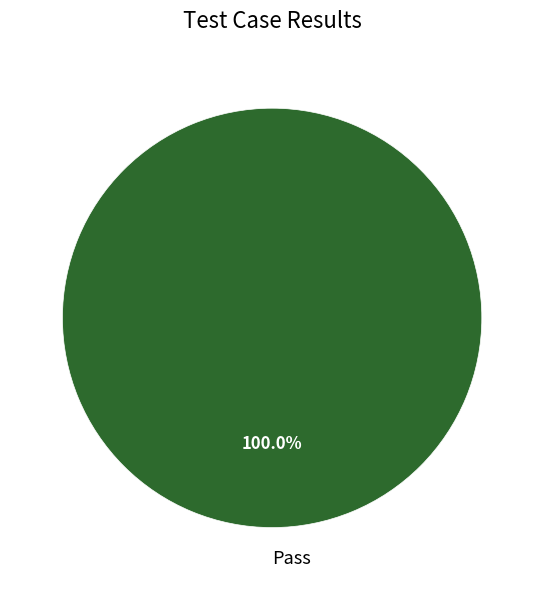

Rank the categories by value from highest to lowest.

Pass